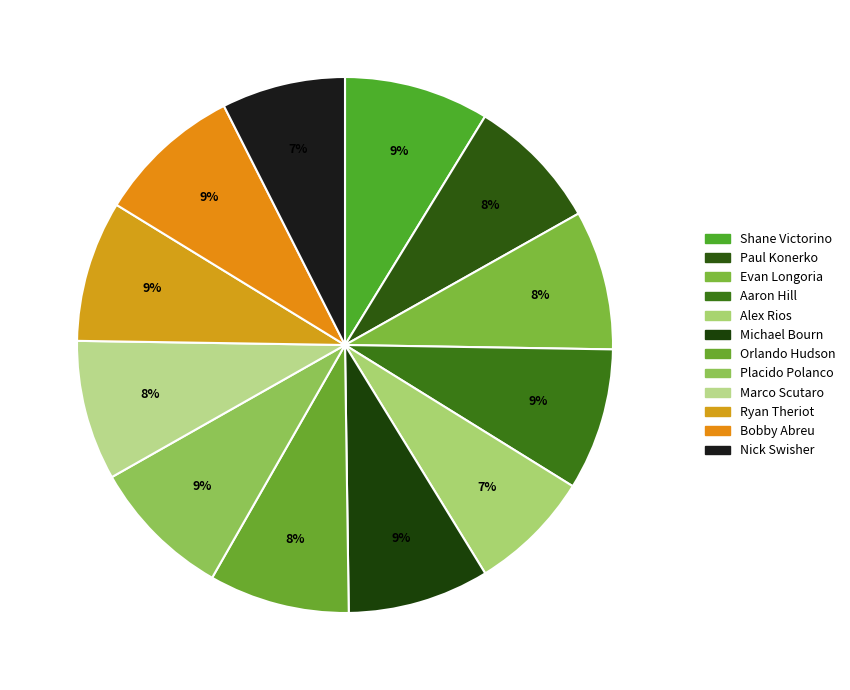

How many slices are in this pie chart?

12